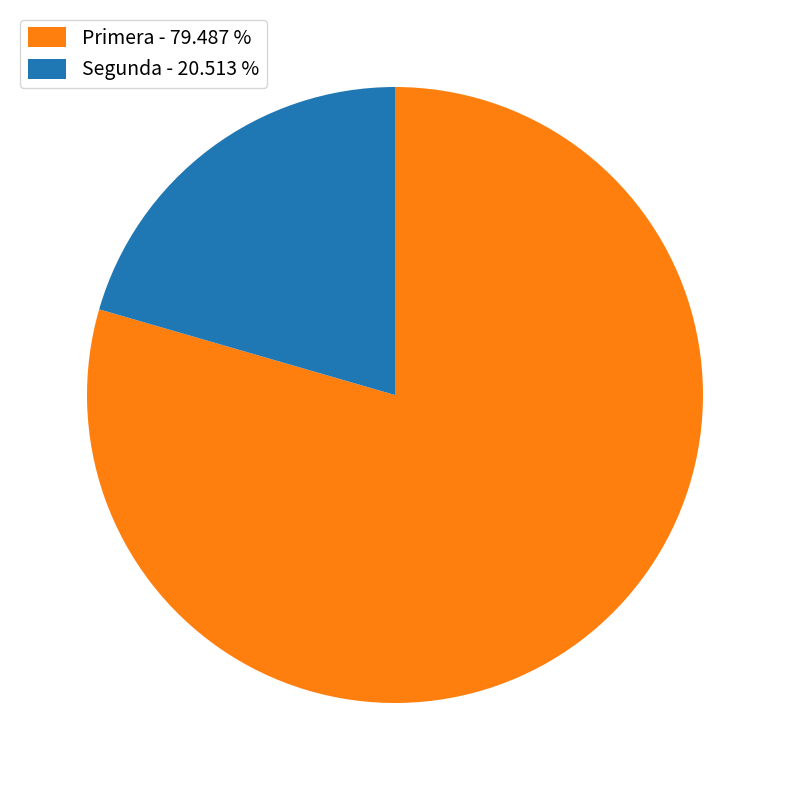

Do Segunda - 20.513 % and Primera - 79.487 % together represent more than half of the pie?

Yes